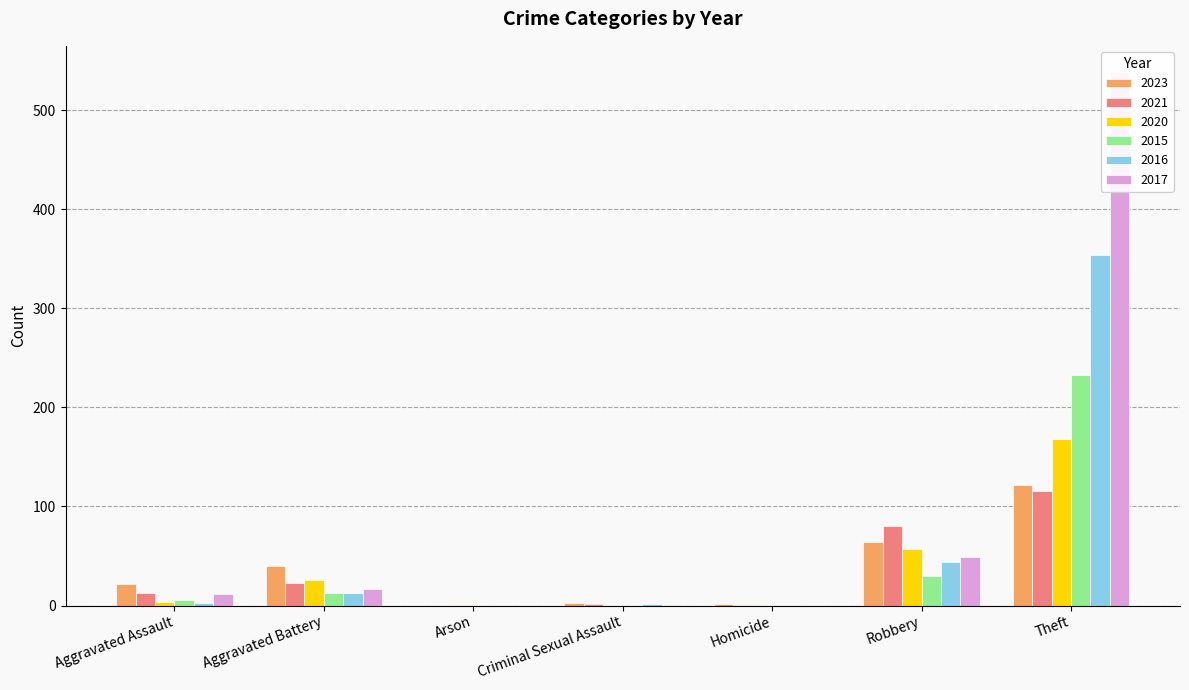

Rank the series at Aggravated Assault from lowest to highest value.

2016, 2020, 2015, 2017, 2021, 2023